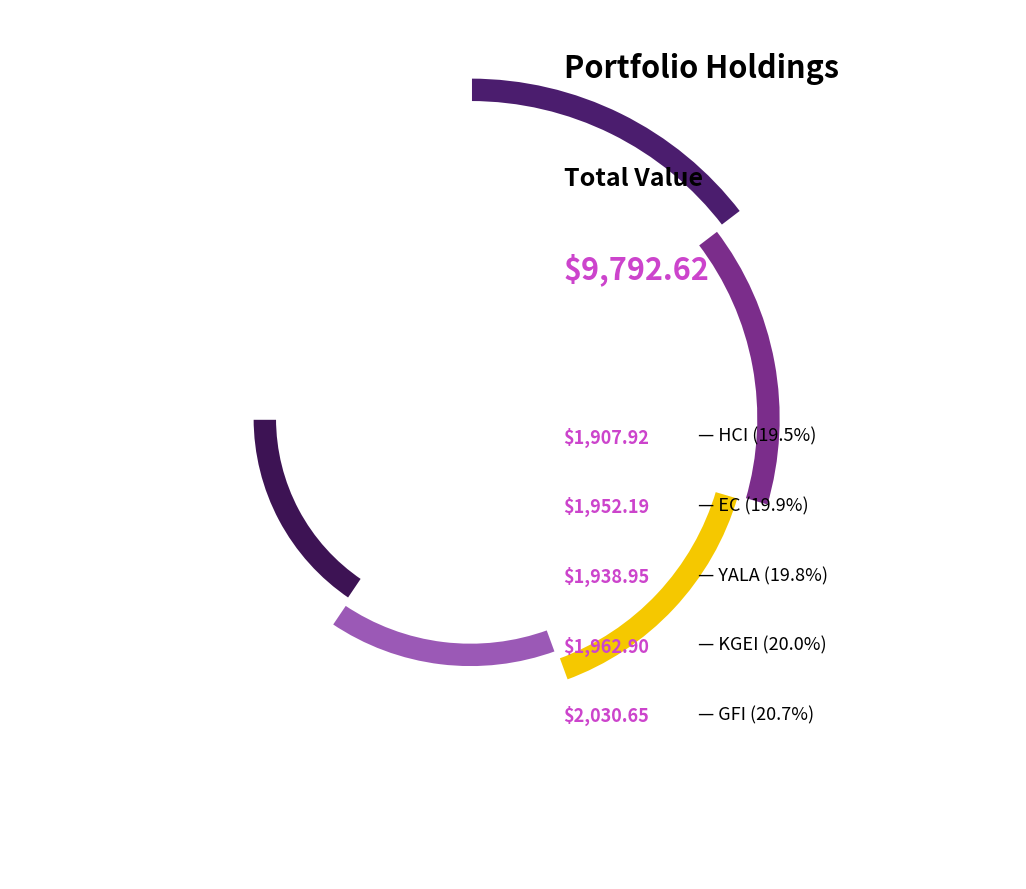

What is the change in value from HCI to KGEI?

+55.0